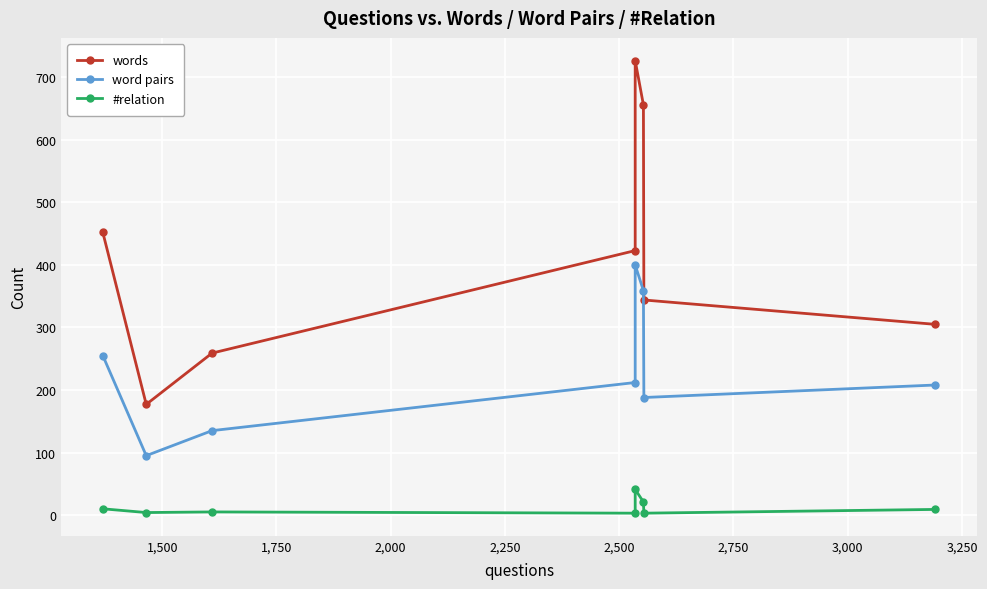

Which series has the largest range (max minus min)?

words